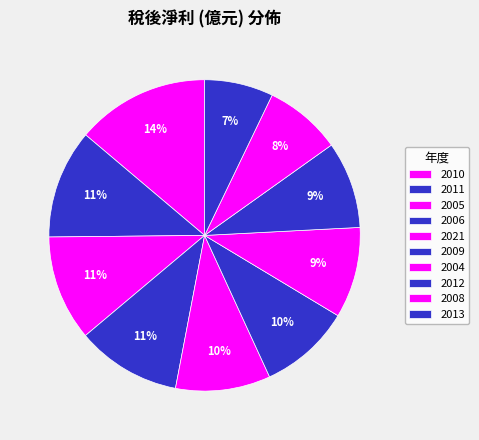

Which slice is the largest?

2010